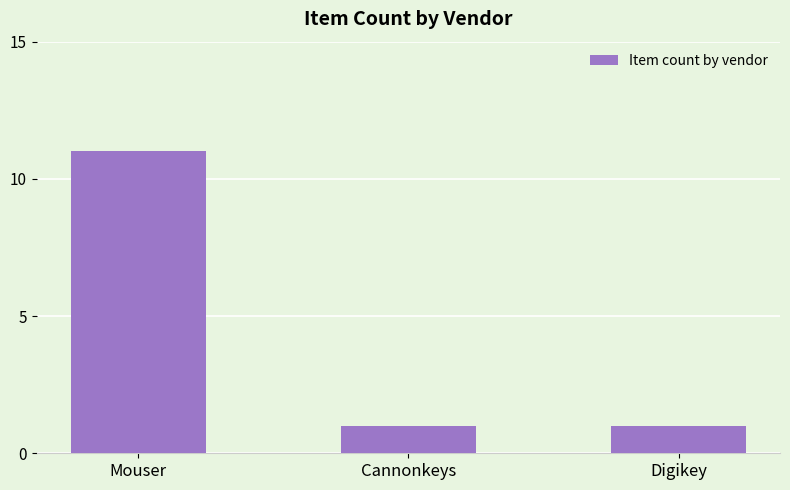

What is the label of the 3rd bar from the right?

Mouser